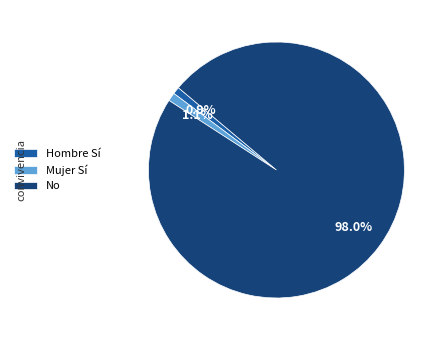

What percentage is NOT represented by Mujer Sí?

98.9%